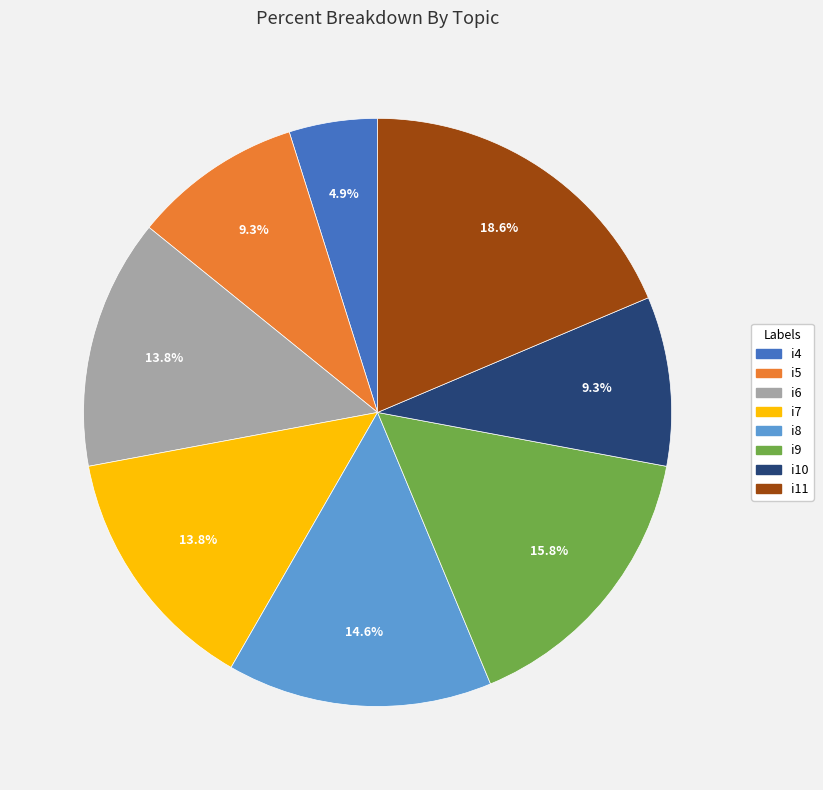

To the nearest percent, what is the difference between the largest and smallest slice percentages?

14%